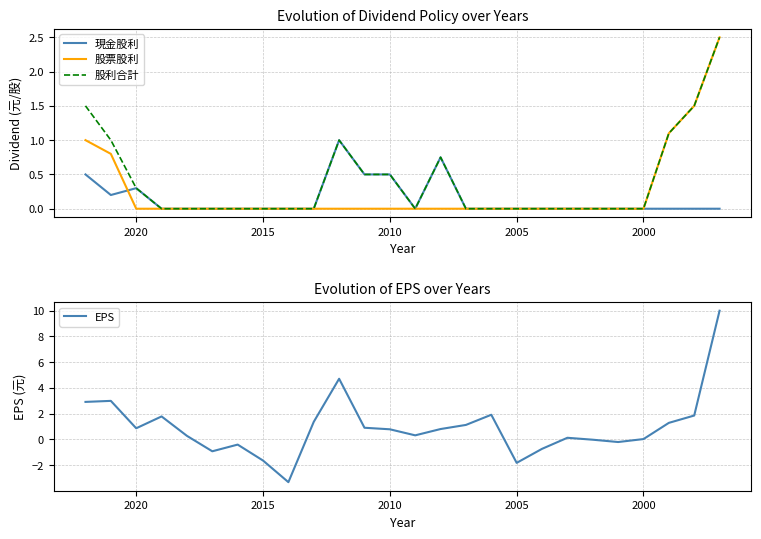

How many lines are shown in the chart?

4